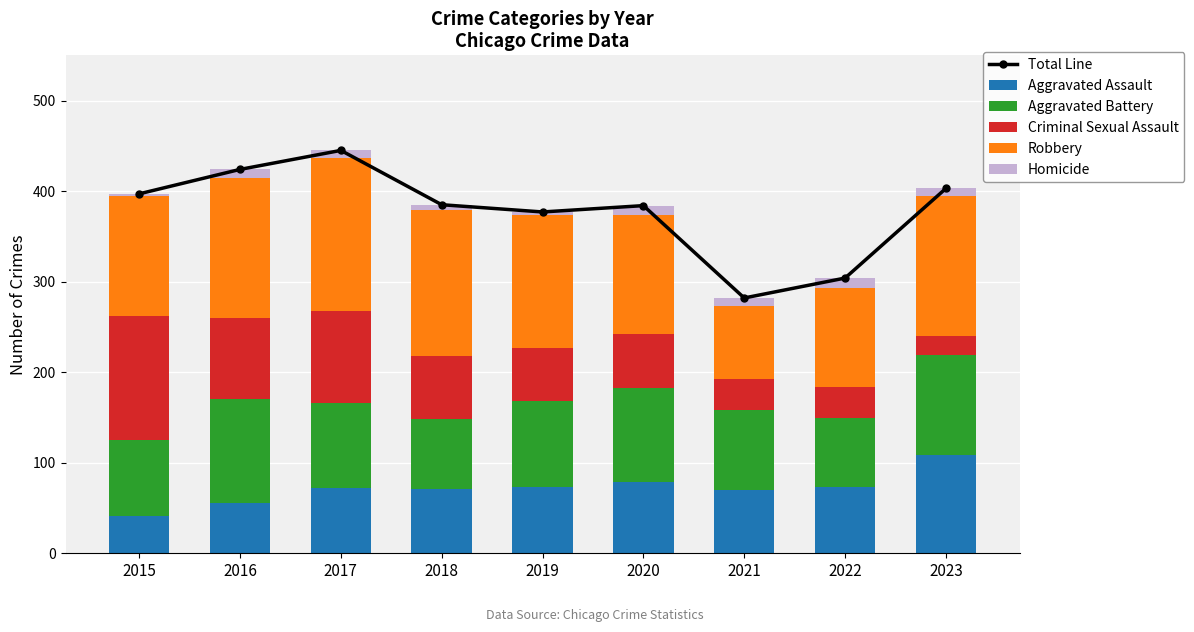

At which label does Homicide reach its minimum?

2015